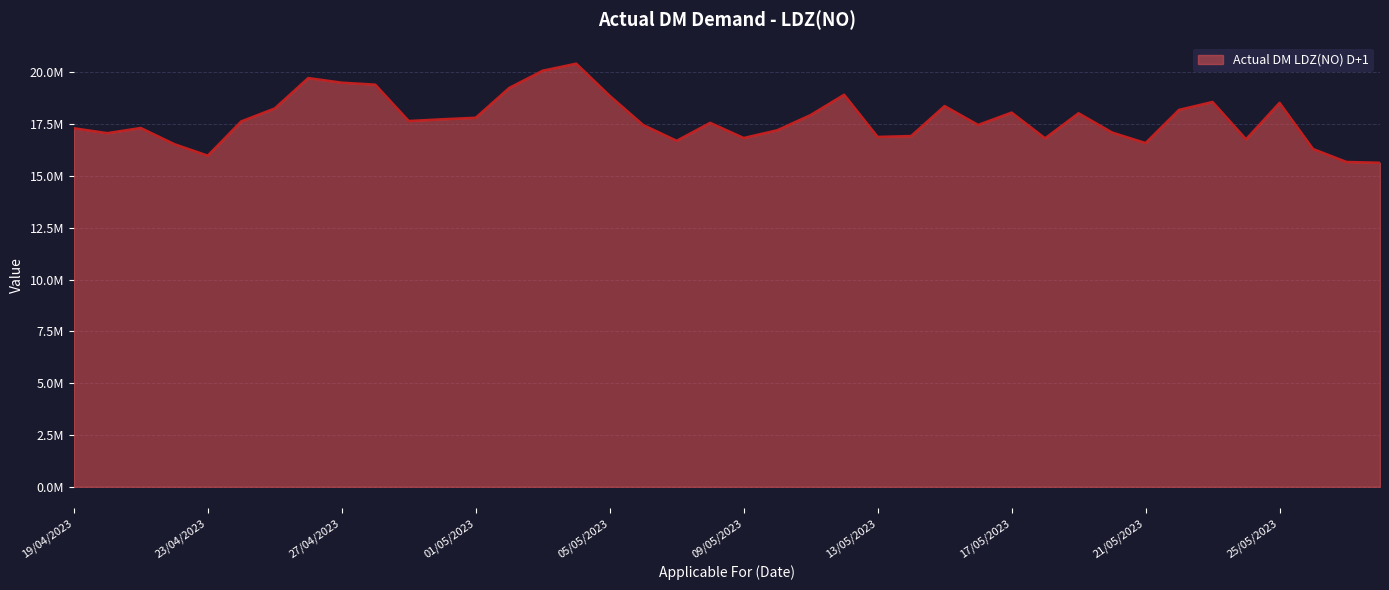

Is this an area chart (filled region under the line)?

Yes